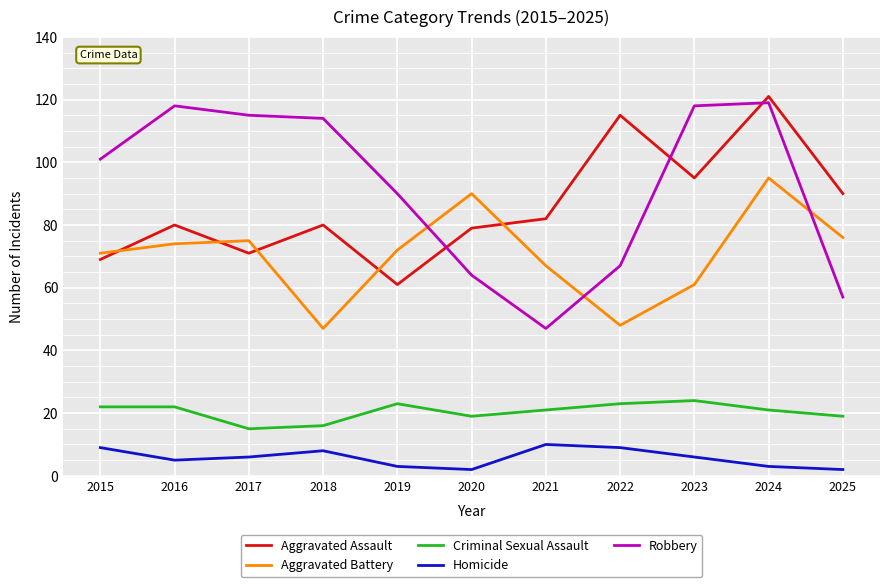

Reading left to right, transcribe all the data shown in this chart.

Aggravated Assault: 2015=69	2016=80	2017=71	2018=80	2019=61	2020=79	2021=82	2022=115	2023=95	2024=121	2025=90
Aggravated Battery: 2015=71	2016=74	2017=75	2018=47	2019=72	2020=90	2021=67	2022=48	2023=61	2024=95	2025=76
Criminal Sexual Assault: 2015=22	2016=22	2017=15	2018=16	2019=23	2020=19	2021=21	2022=23	2023=24	2024=21	2025=19
Homicide: 2015=9	2016=5	2017=6	2018=8	2019=3	2020=2	2021=10	2022=9	2023=6	2024=3	2025=2
Robbery: 2015=101	2016=118	2017=115	2018=114	2019=90	2020=64	2021=47	2022=67	2023=118	2024=119	2025=57